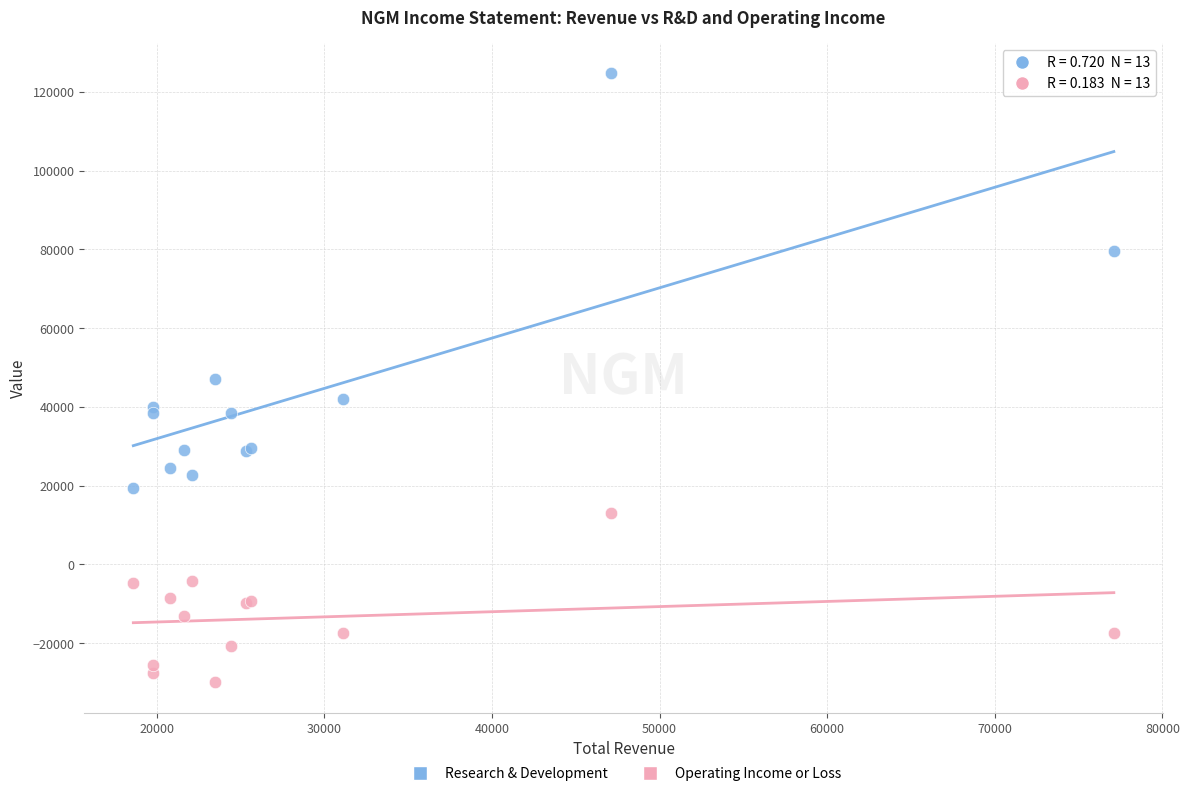

Which series reaches the maximum Y coordinate?

Research & Development